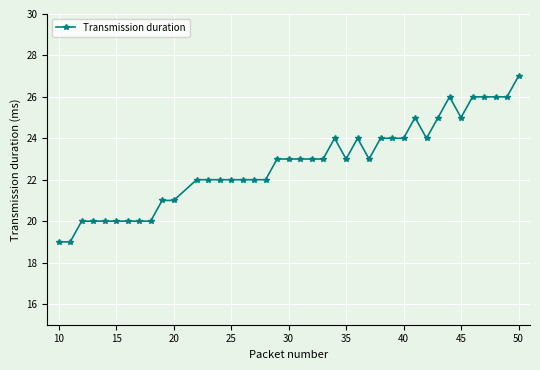

What is the difference between the second highest and second lowest values?

7